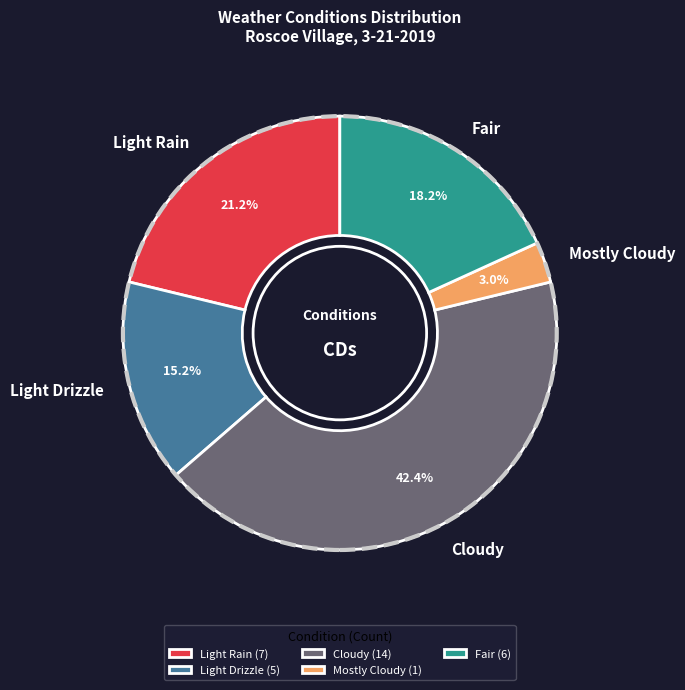

Is Fair the majority of the pie?

No